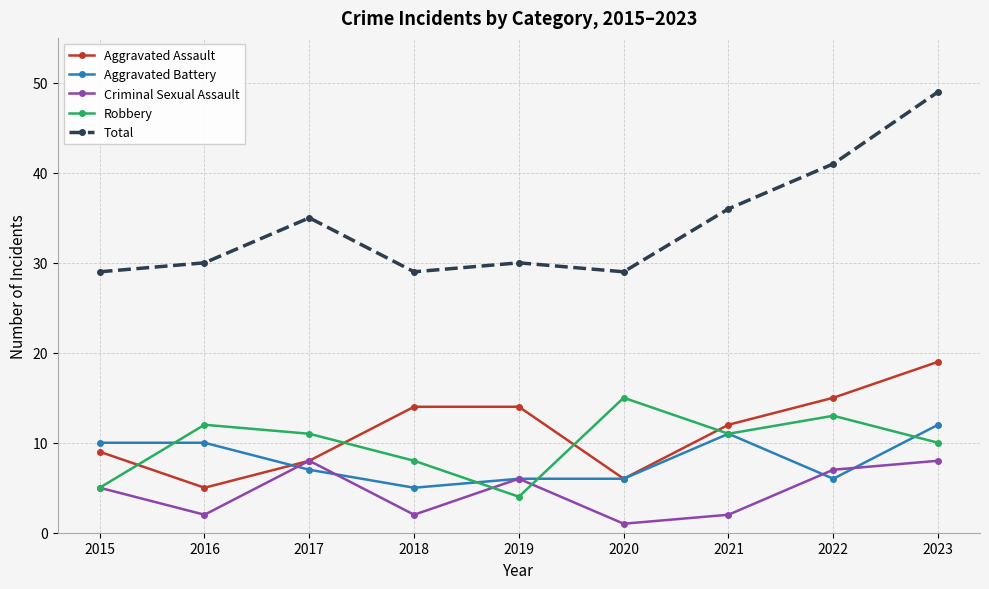

What is the approximate value of Criminal Sexual Assault at 2023?

8